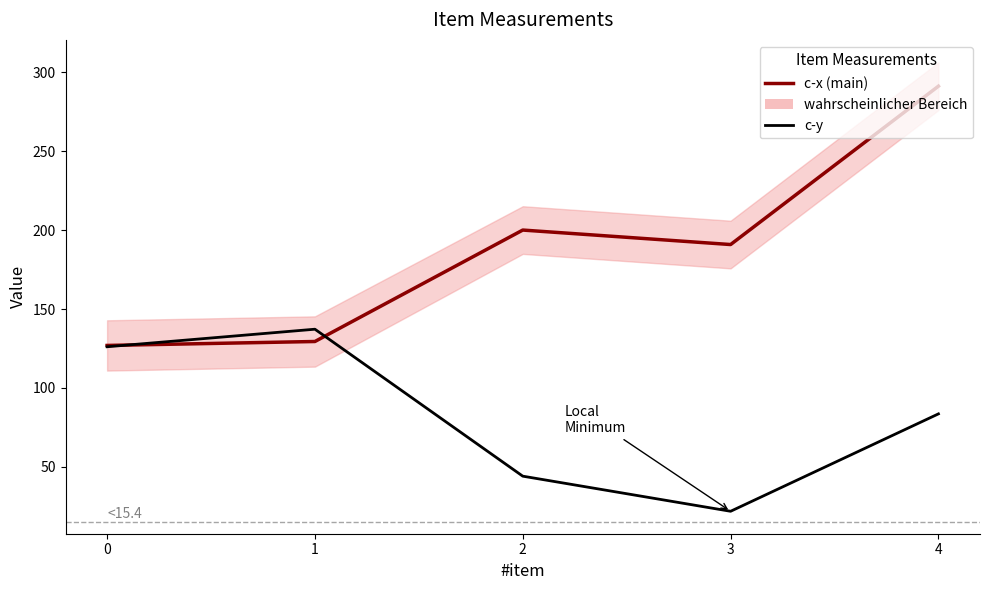

At which category is the sum across all series the highest?

4